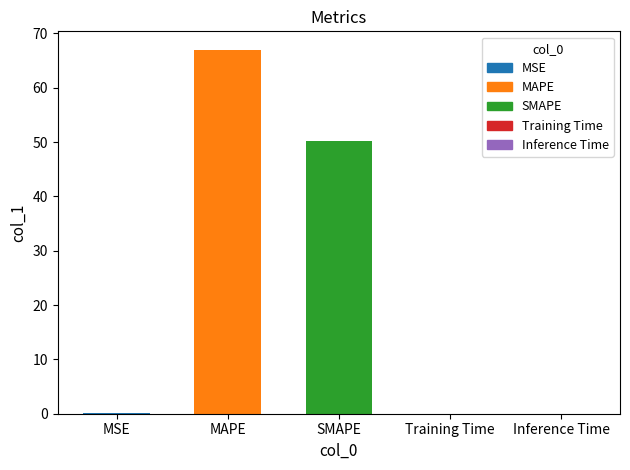

True or false: the data shows 17.1 at SMAPE.

False